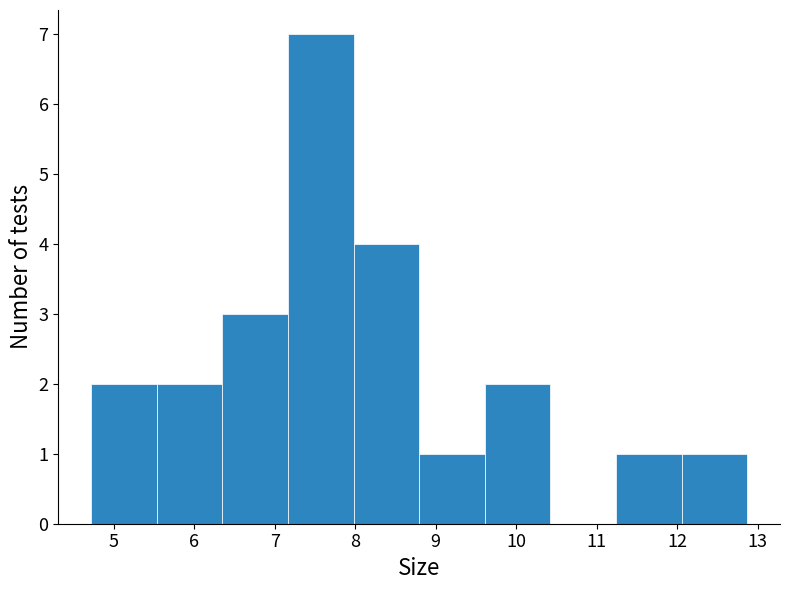

Reading left to right, transcribe this chart: for each bar, give the range it covers on the x-axis and its height. Neither the bar edges nor the heights are printed on the chart, so give them approximately, as read against the axes.

4.7 to 5.5: 2
5.5 to 6.4: 2
6.4 to 7.2: 3
7.2 to 8.0: 7
8.0 to 8.8: 4
8.8 to 9.6: 1
9.6 to 10.4: 2
10.4 to 11.2: 0
11.2 to 12.1: 1
12.1 to 12.9: 1